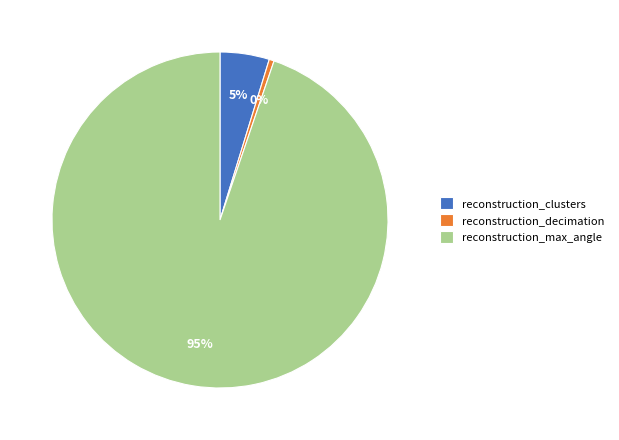

Which has a higher value, reconstruction_max_angle or reconstruction_decimation?

reconstruction_max_angle